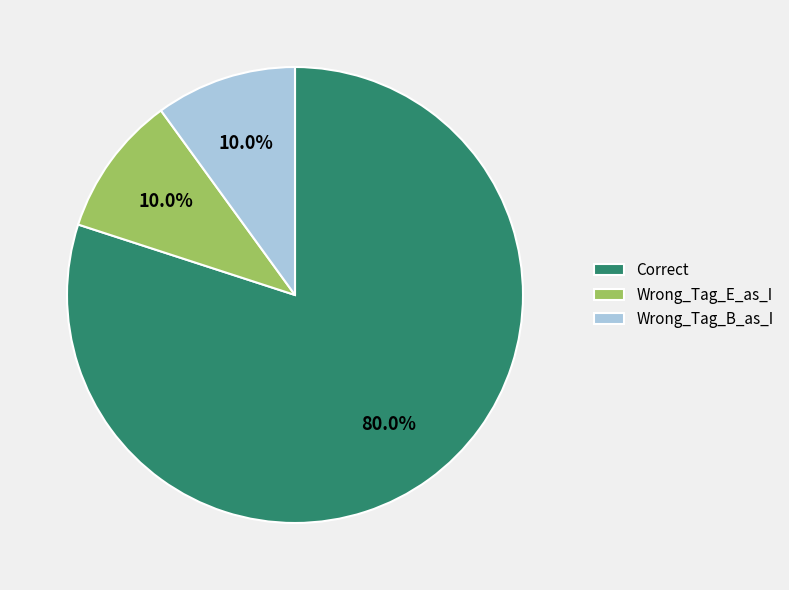

Which slice represents more than half of the pie?

Correct